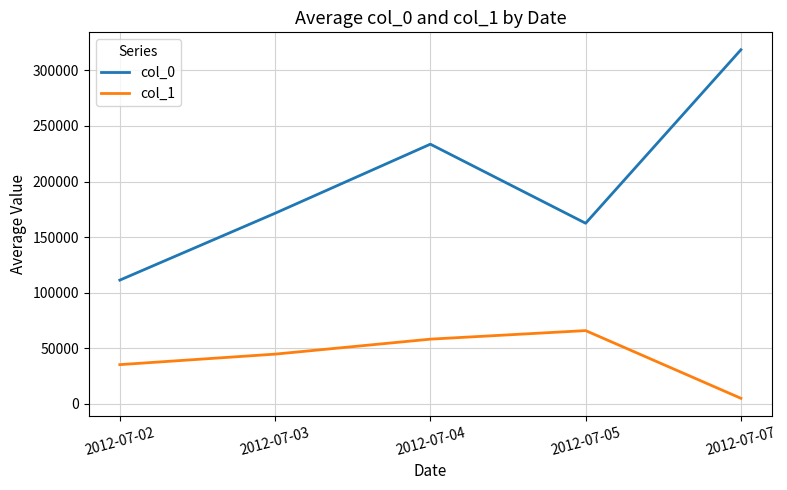

What is the difference between the col_0 values at 2012-07-05 and 2012-07-07?

156111.7